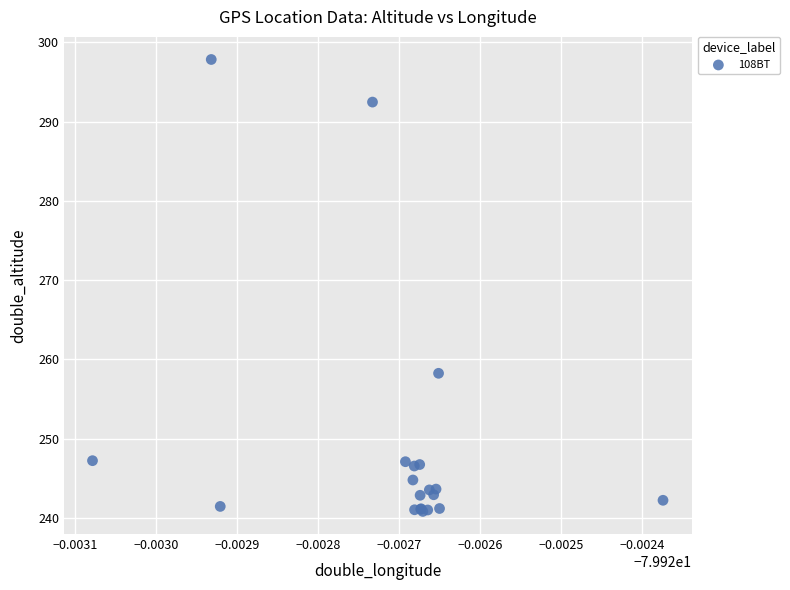

What Y value in the scatter plot is closest to 269?

258.3